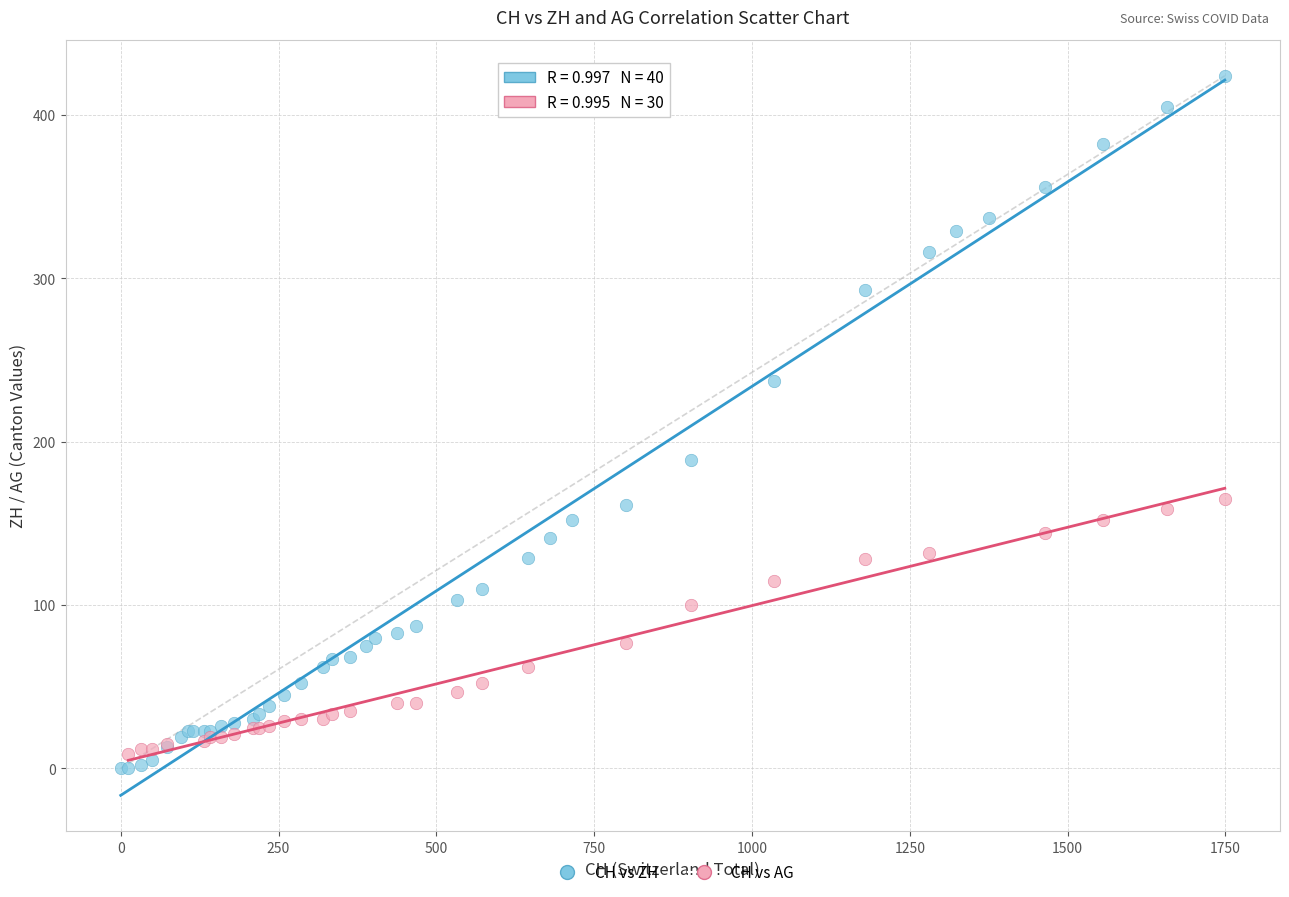

Which series contains the highest Y value?

CH vs ZH